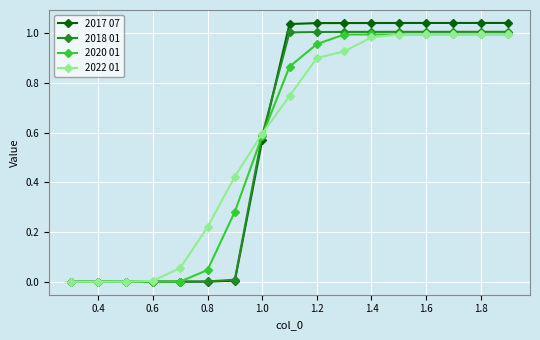

Which series has the largest range (max minus min)?

2017 07